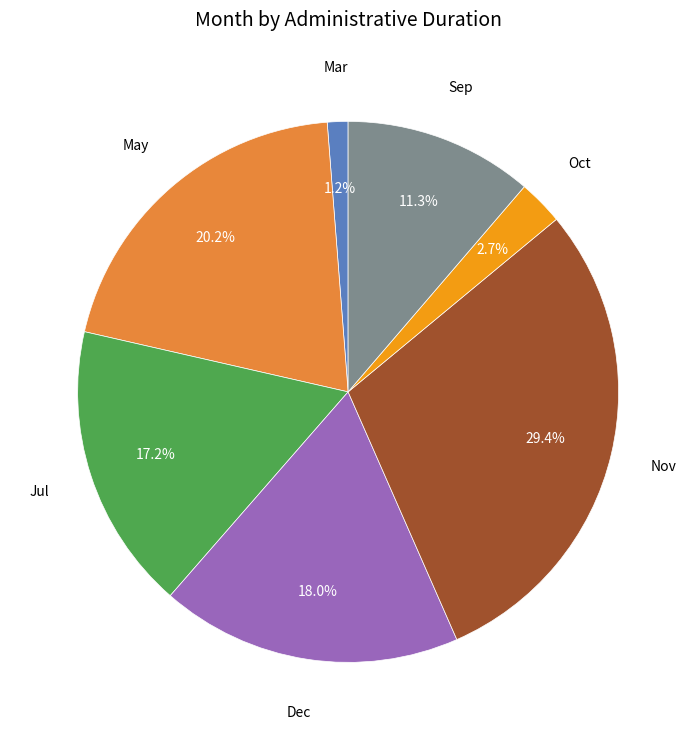

To the nearest percent, what percentage of the pie is Jul?

17%